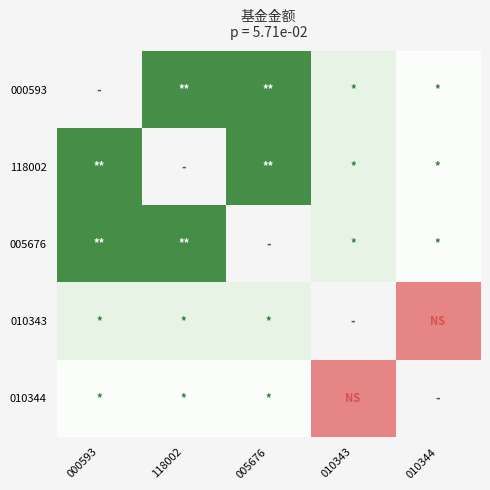

Rank the series by their average value, from lowest to highest.

000593, 118002, 005676, 010343, 010344